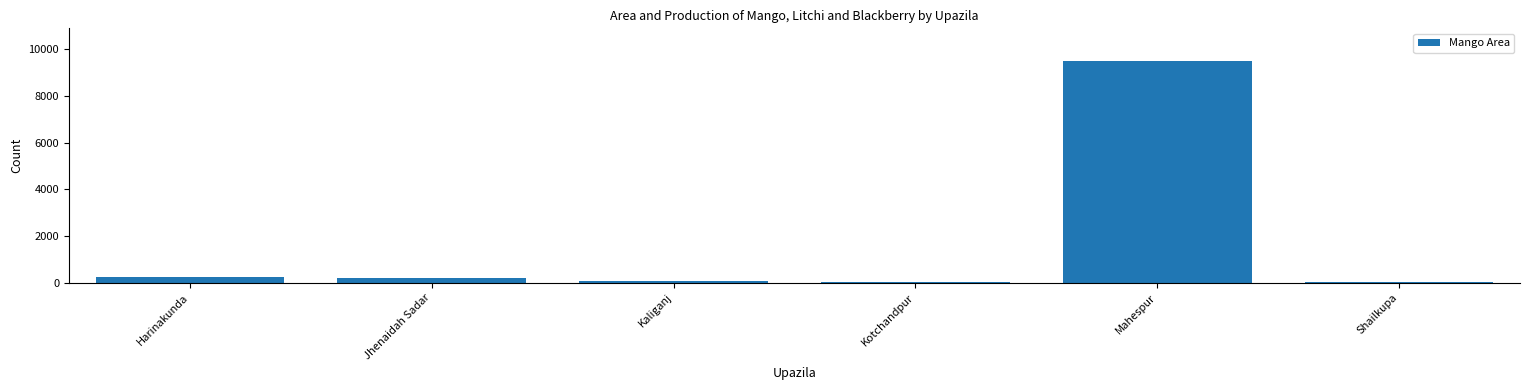

The chart shows a value of 219 at Harinakunda. True or false?

True